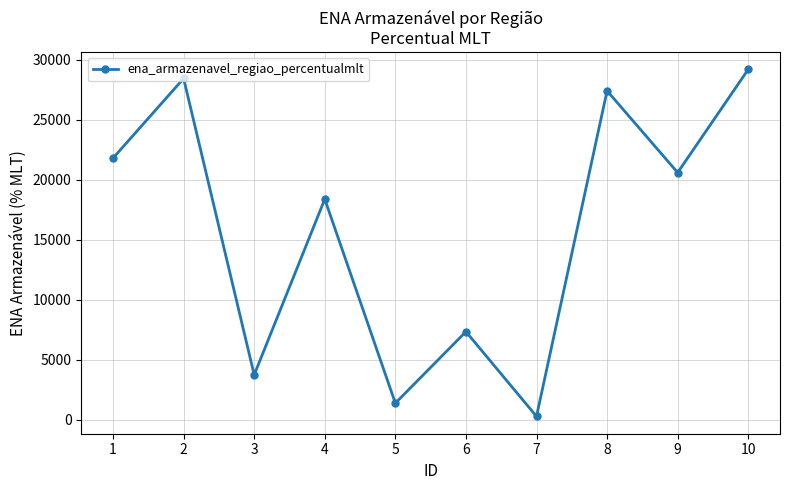

At which category does the data reach its first local peak?

2